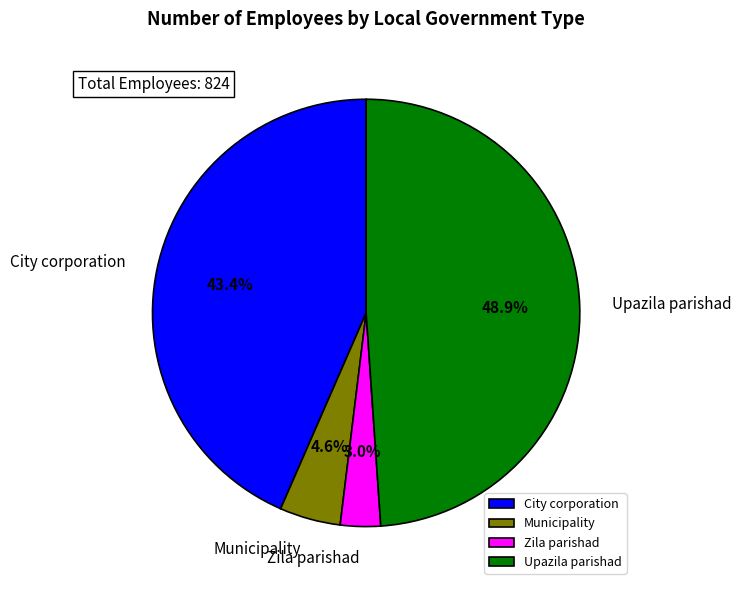

What portion of the pie excludes Zila parishad?

97.0%